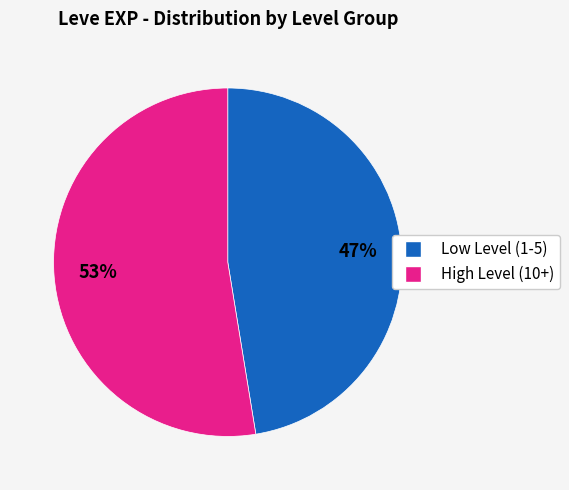

Is there any slice that represents more than half of the pie?

Yes